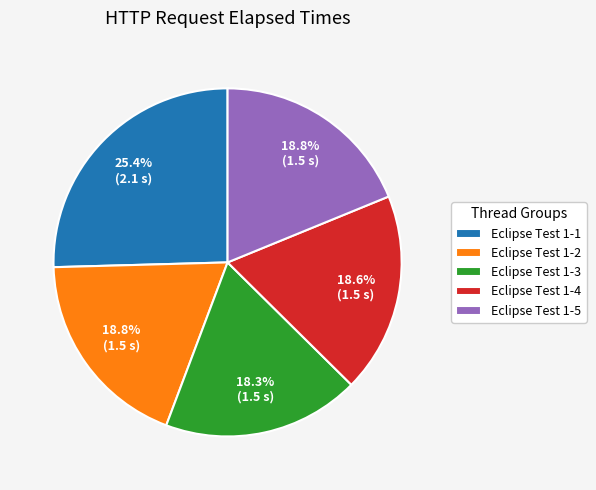

True or false: Eclipse Test 1-2 accounts for 19% of the total.

True